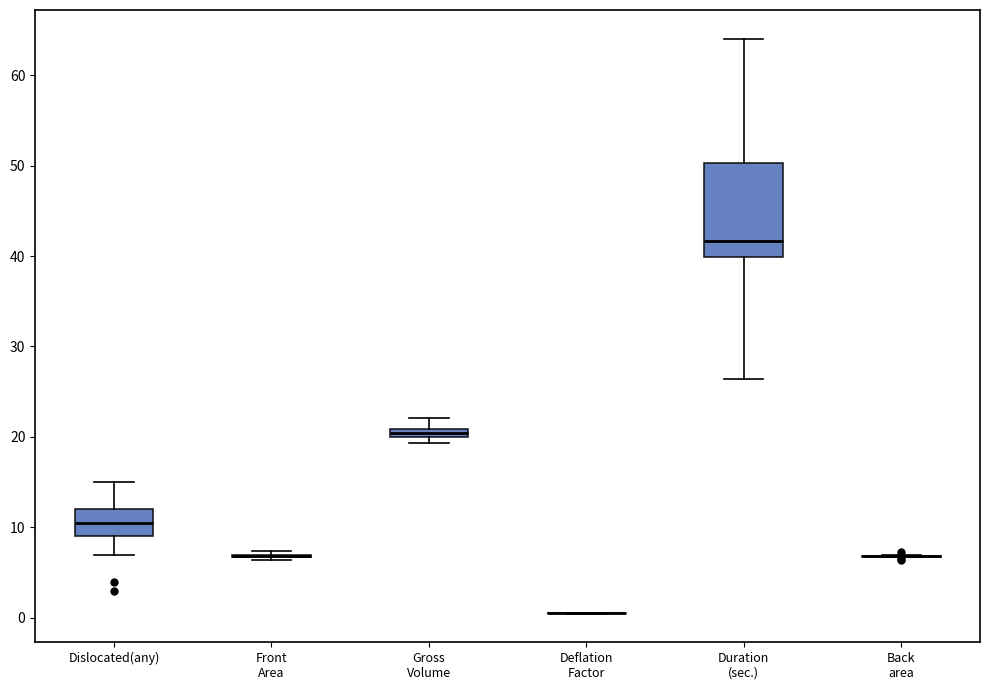

Comparing the boxes themselves (not the whiskers), which one is the tallest?

Duration (sec.)